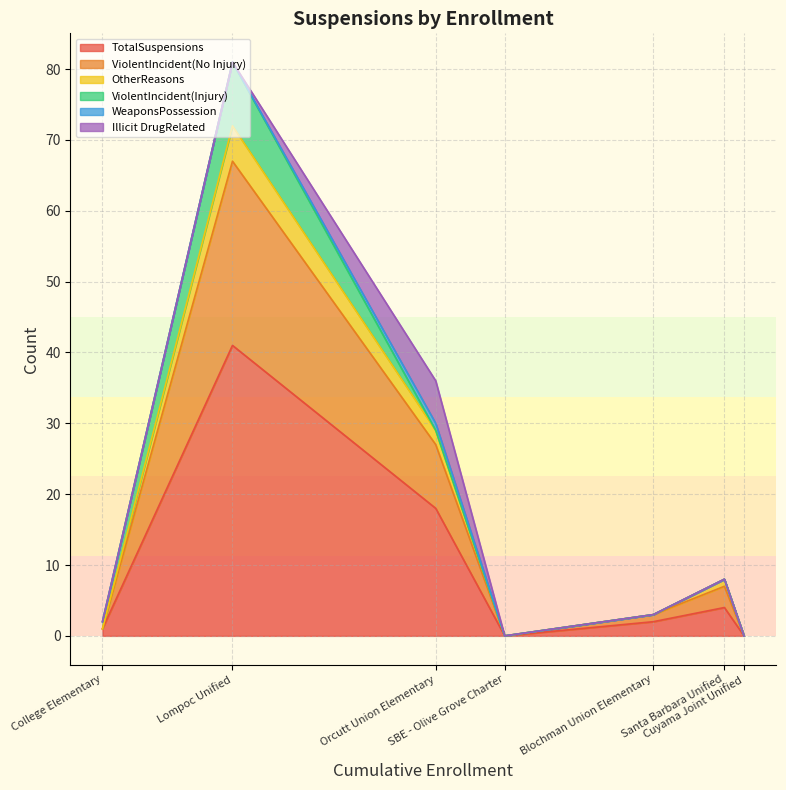

Which series changed the most between Blochman Union Elementary and Cuyama Joint Unified?

TotalSuspensions